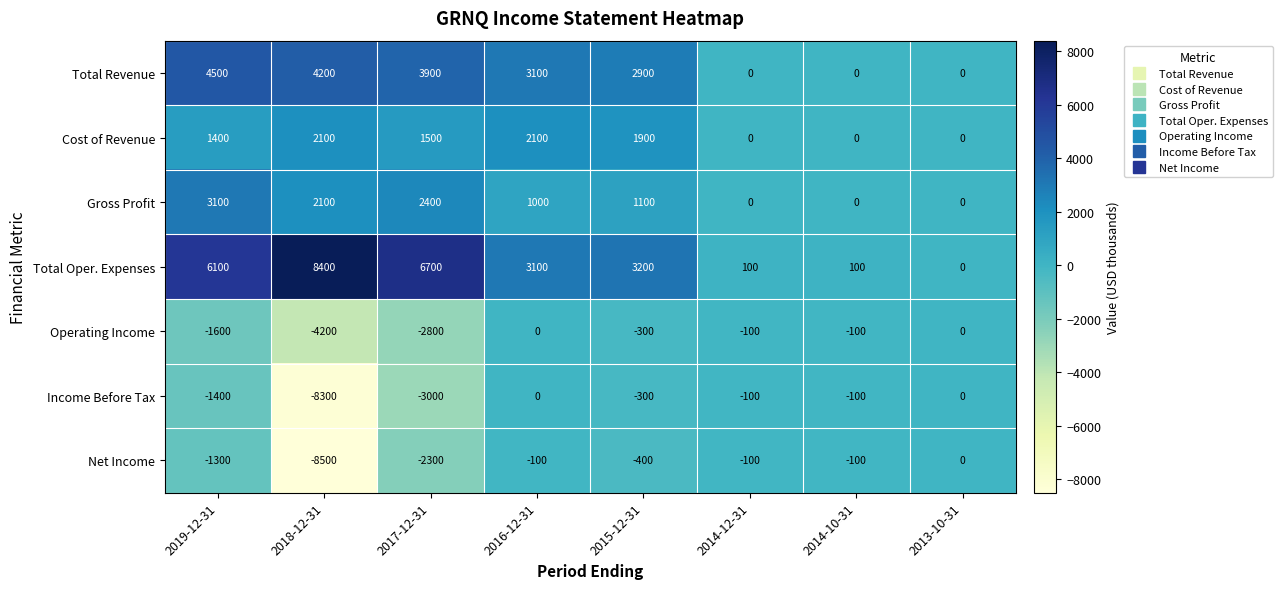

What is the sum of the Income Before Tax values at 2016-12-31 and 2014-12-31?

-100